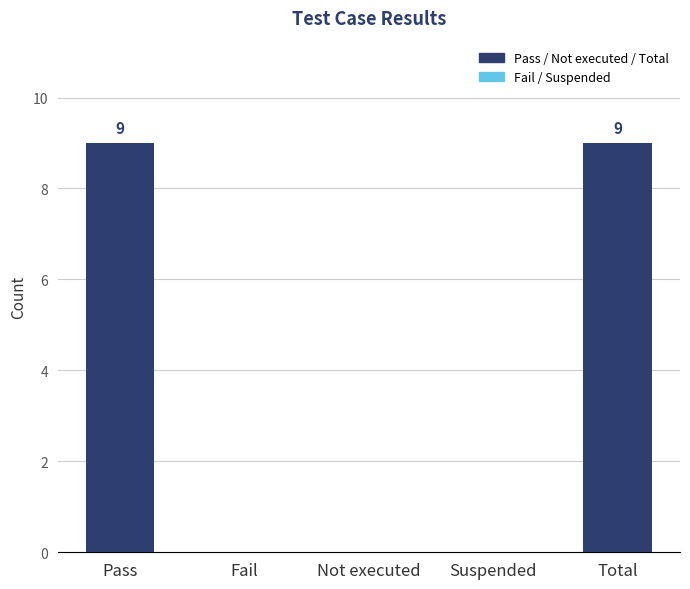

Between Suspended and Total, which is larger?

Total